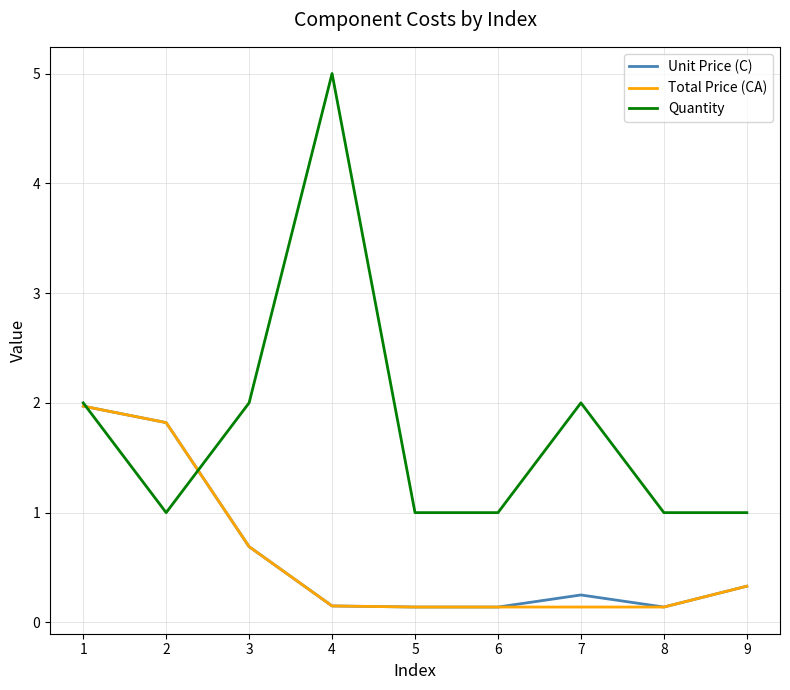

How many lines are shown in the chart?

3